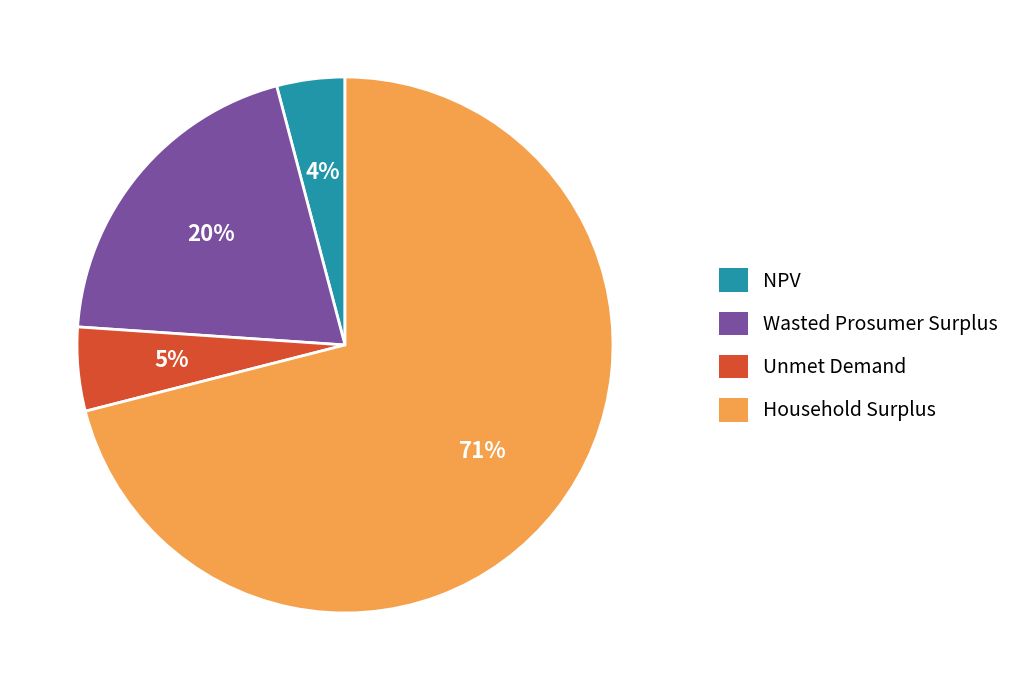

What percentage is the Unmet Demand slice, to the nearest percent?

5%